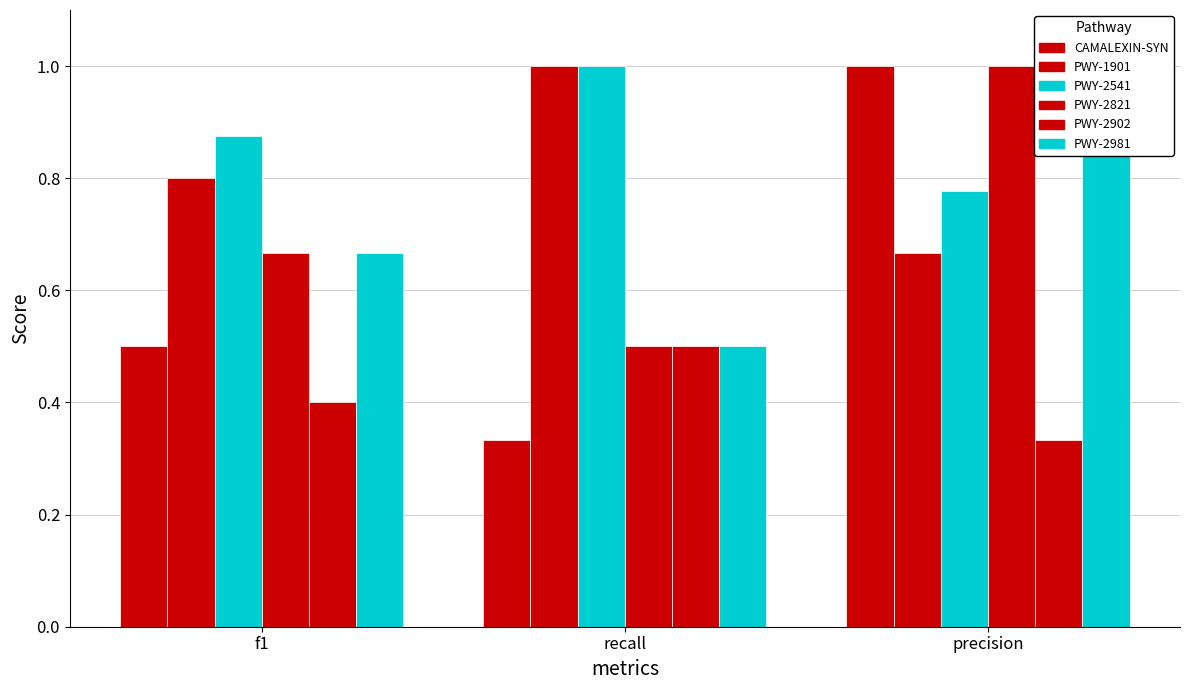

Is the value of PWY-2821 at recall greater than the value of CAMALEXIN-SYN at f1?

No